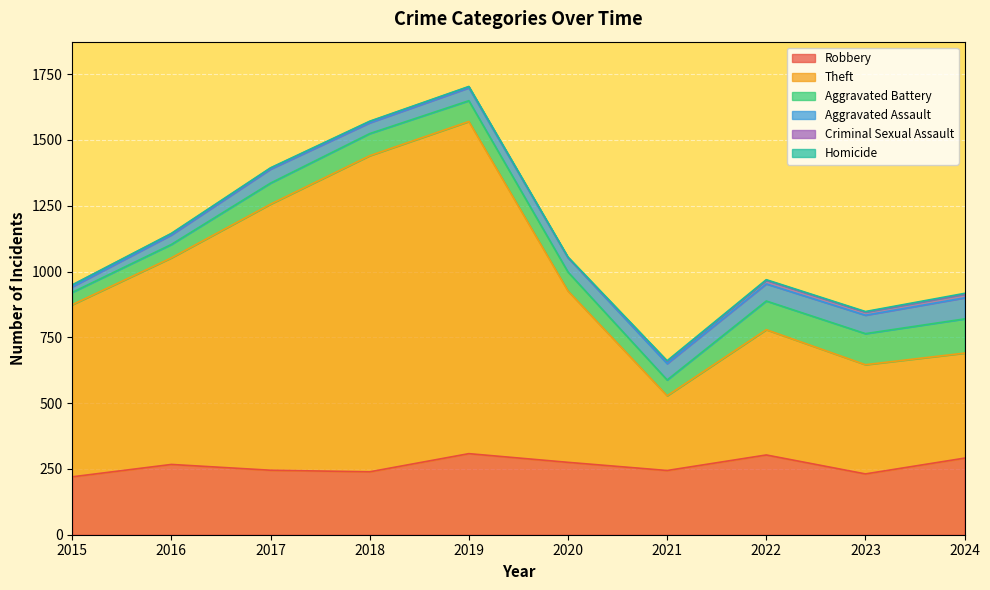

Between 2017 and 2018, which series saw the biggest shift?

Theft